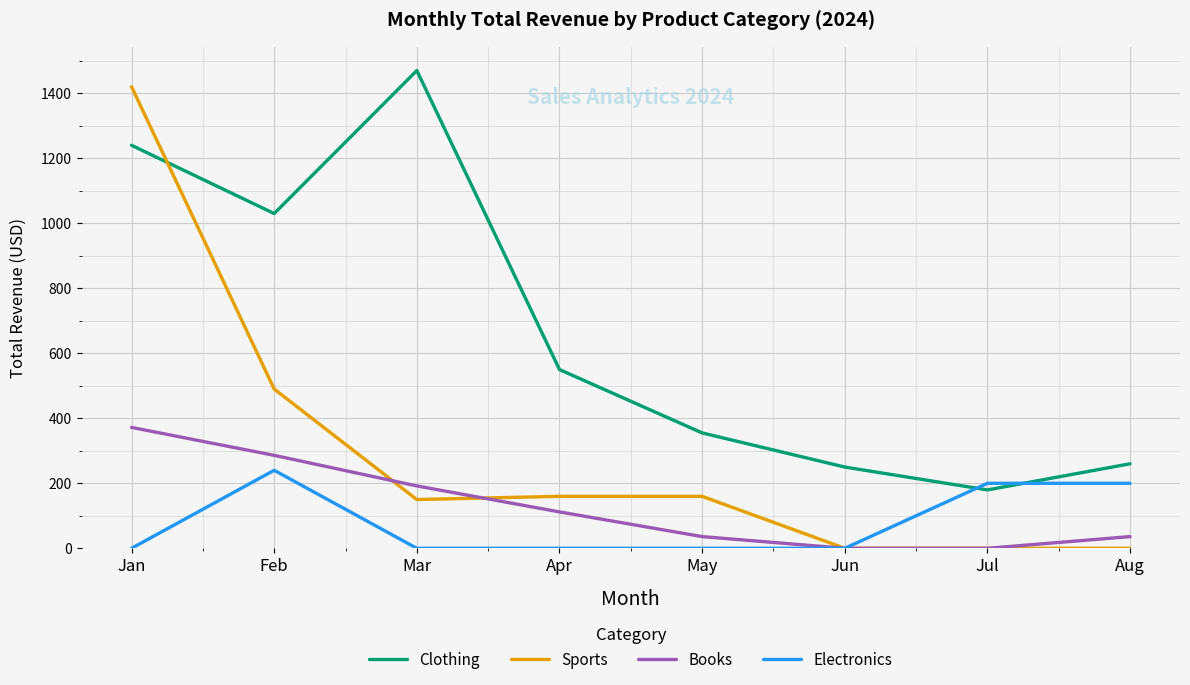

Is the value of Books at Jun greater than the value of Electronics at Jul?

No